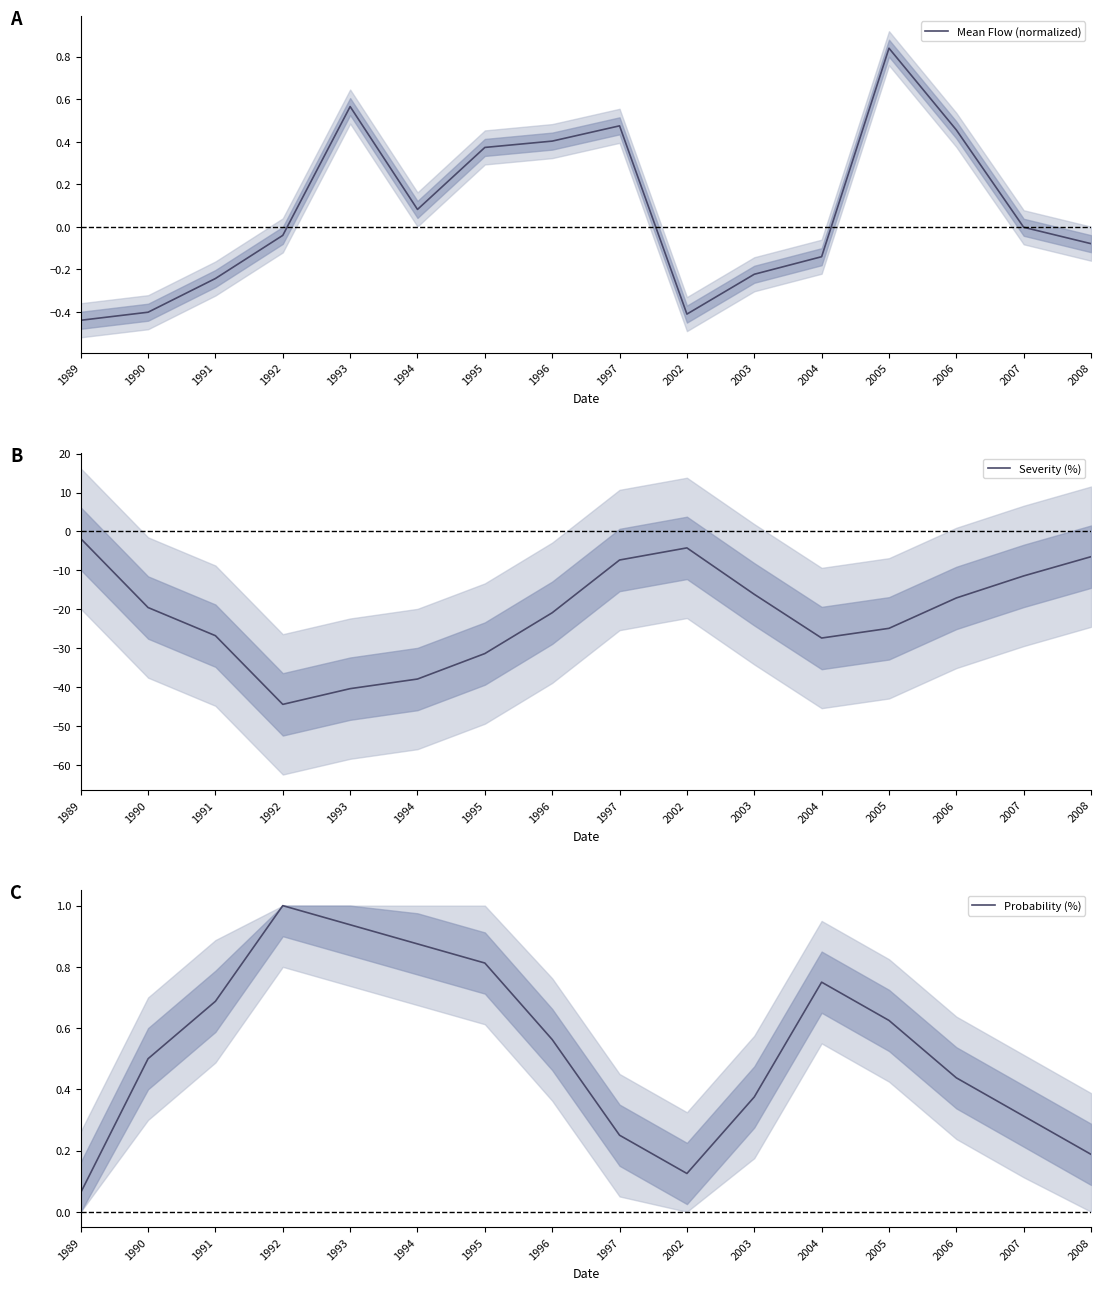

What is the sum of the Severity (%) values at 1993 and 2008?

-46.8